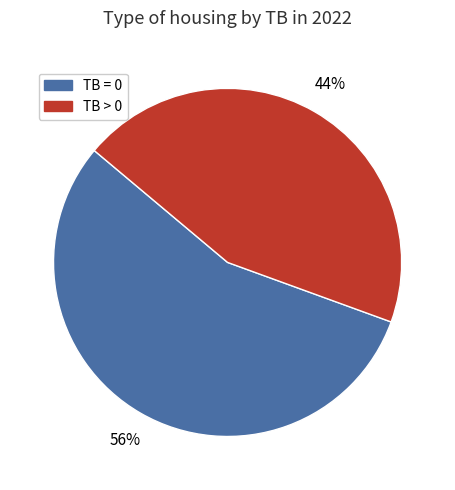

To the nearest percent, what is the average slice percentage?

50%